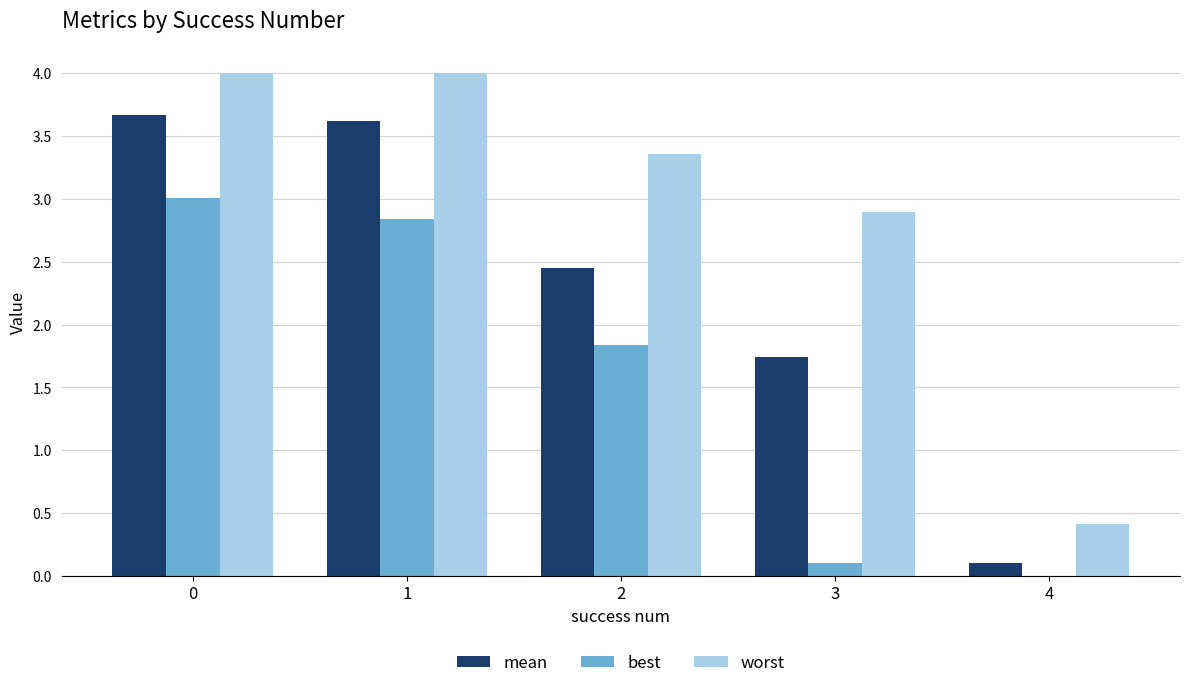

What is the sum of the worst values at 4 and 2?

3.8